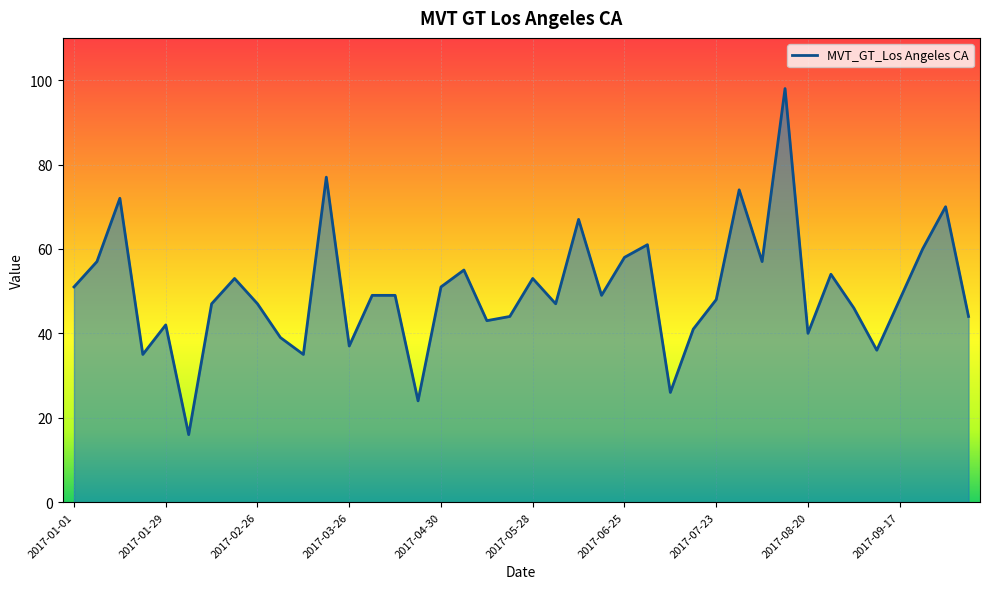

What is the difference between the maximum and minimum values?

82